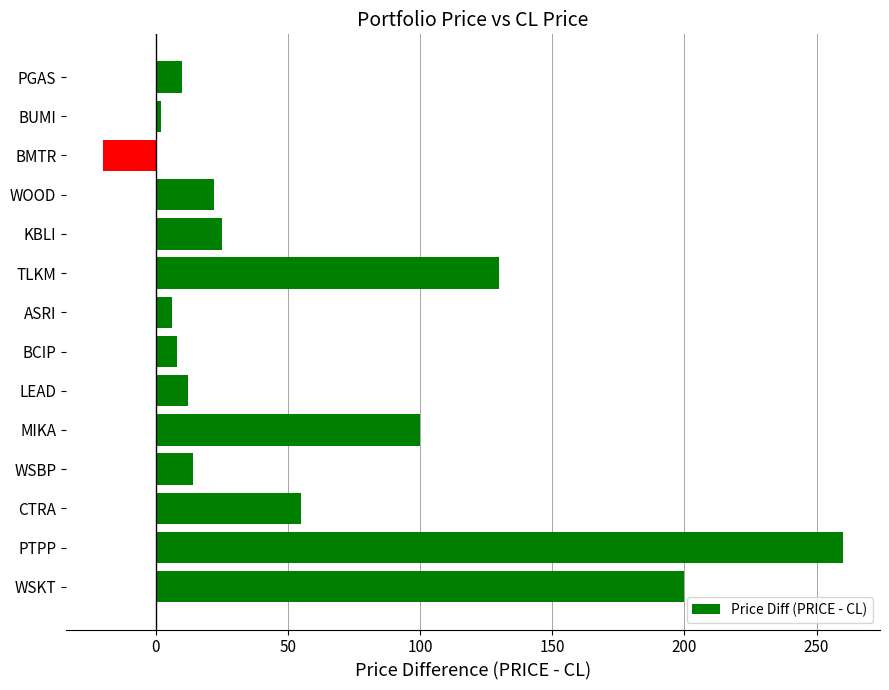

Which label corresponds to the smallest value in the chart?

BMTR